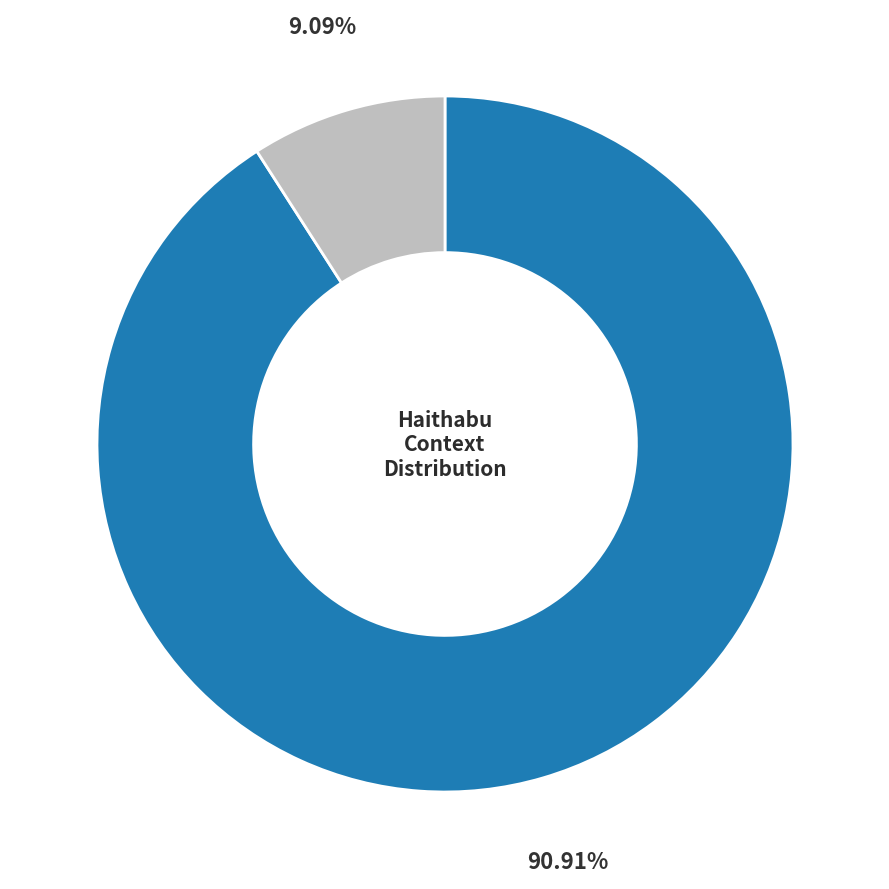

Is there a majority slice in this chart?

Yes